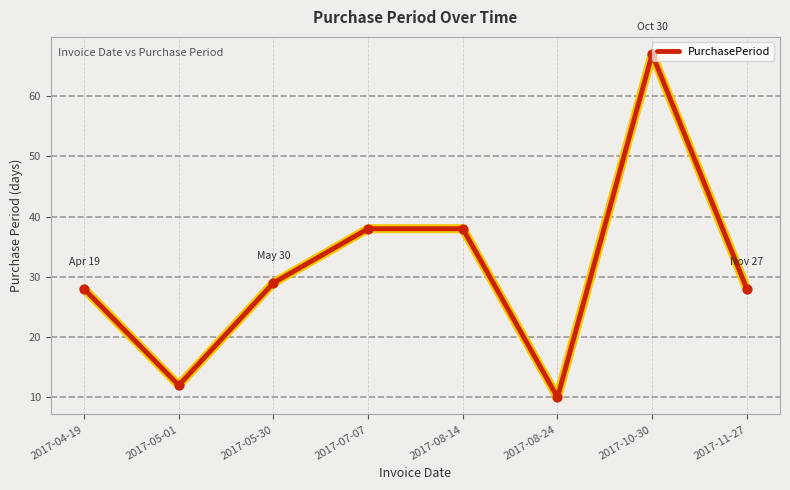

What is the change in value from 2017-05-01 to 2017-10-30?

+55